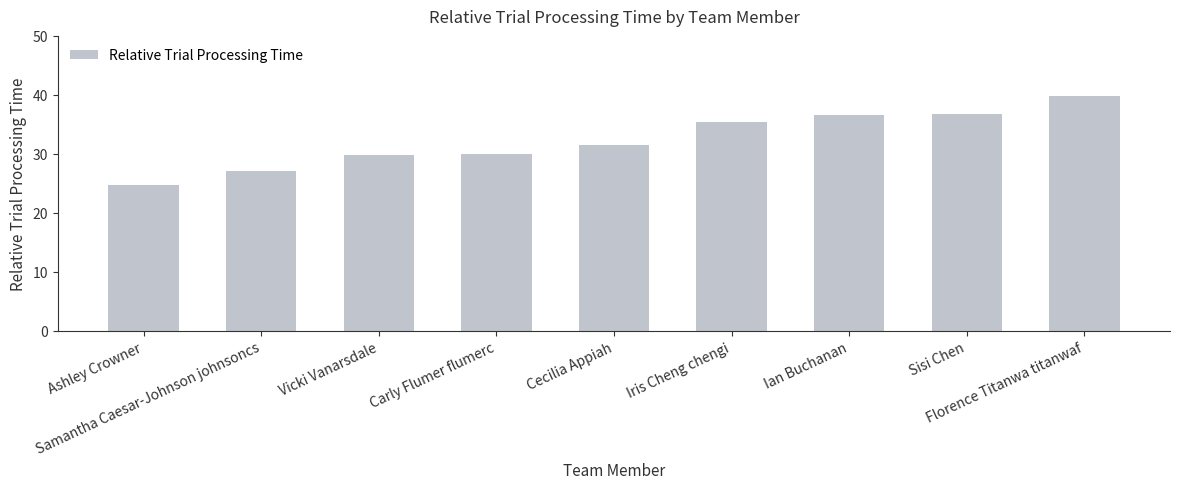

At which label does the data first exceed 31?

Cecilia Appiah